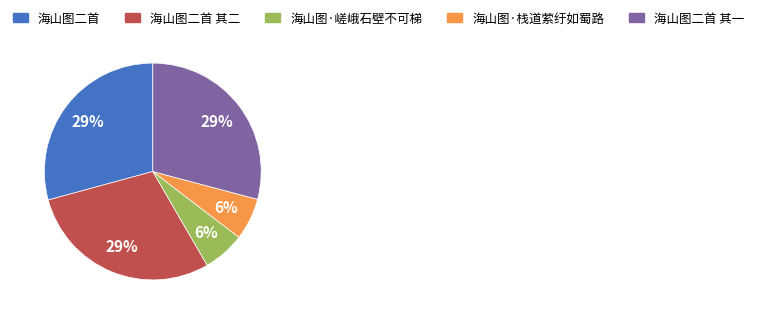

Is there any slice that represents more than half of the pie?

No